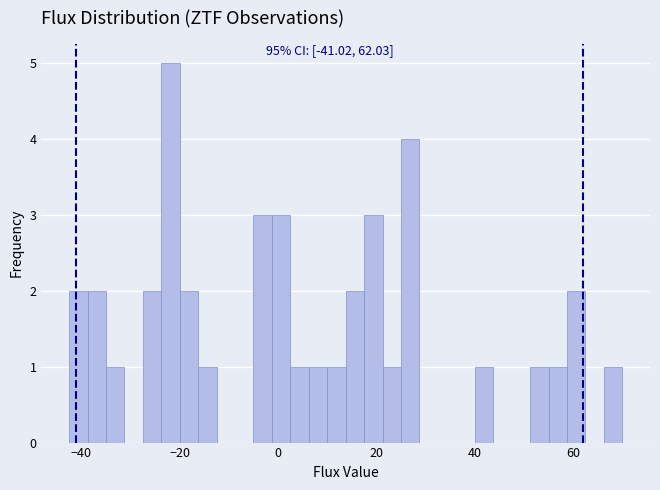

Read against the x-axis, roughly where is the centre of the tallest bar?

-22